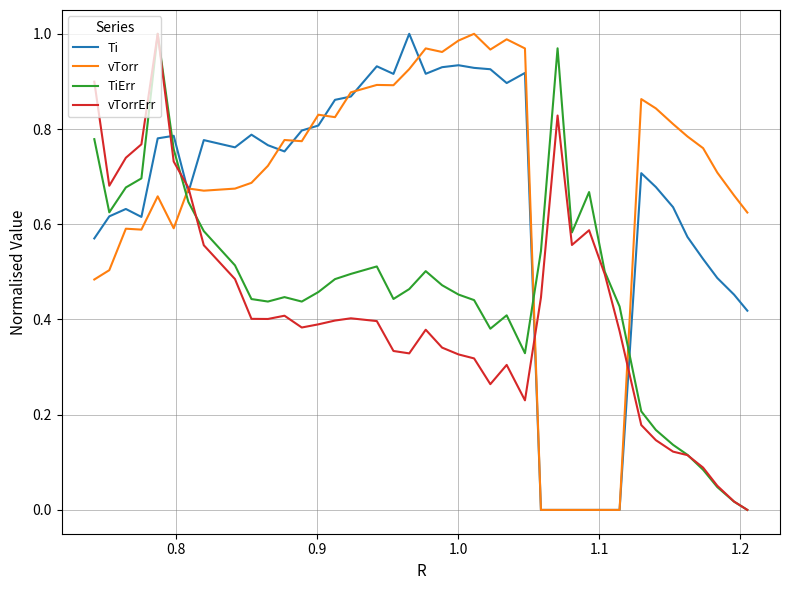

Is this an area chart (filled region under the line)?

No